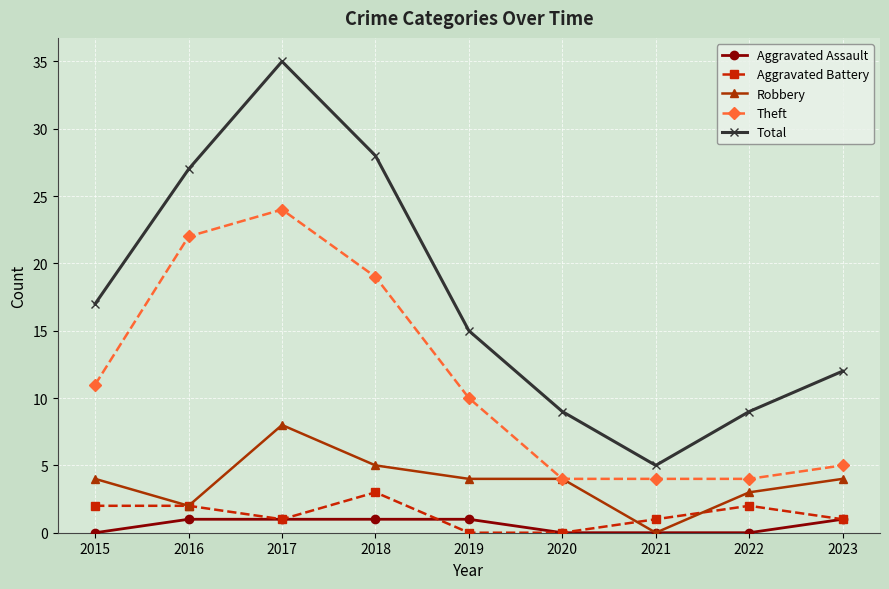

What is the value of the Aggravated Assault point at the 9th from the left?

1